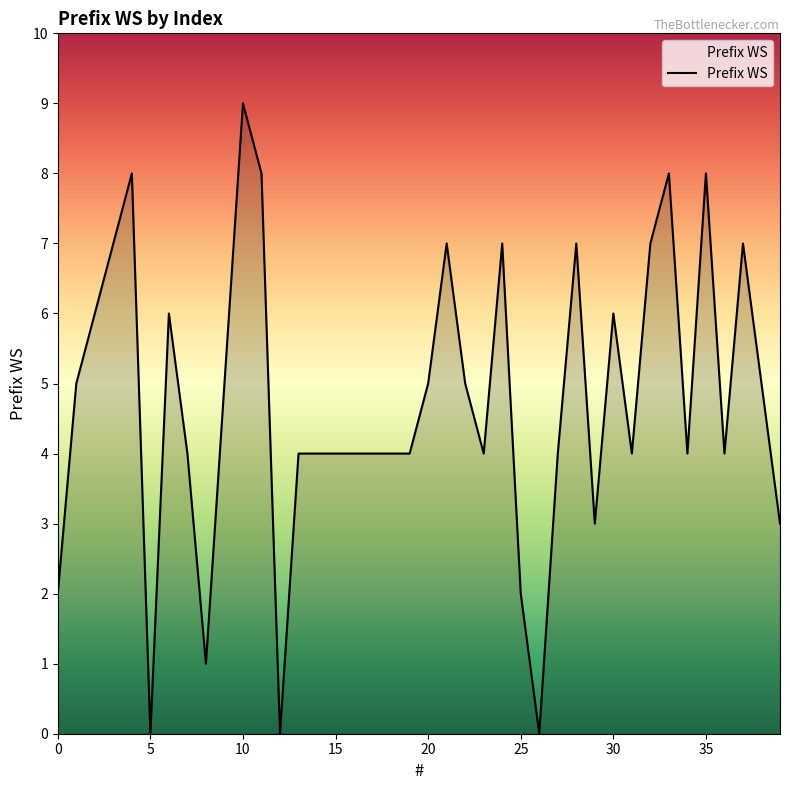

How many distinct data groups are displayed?

1